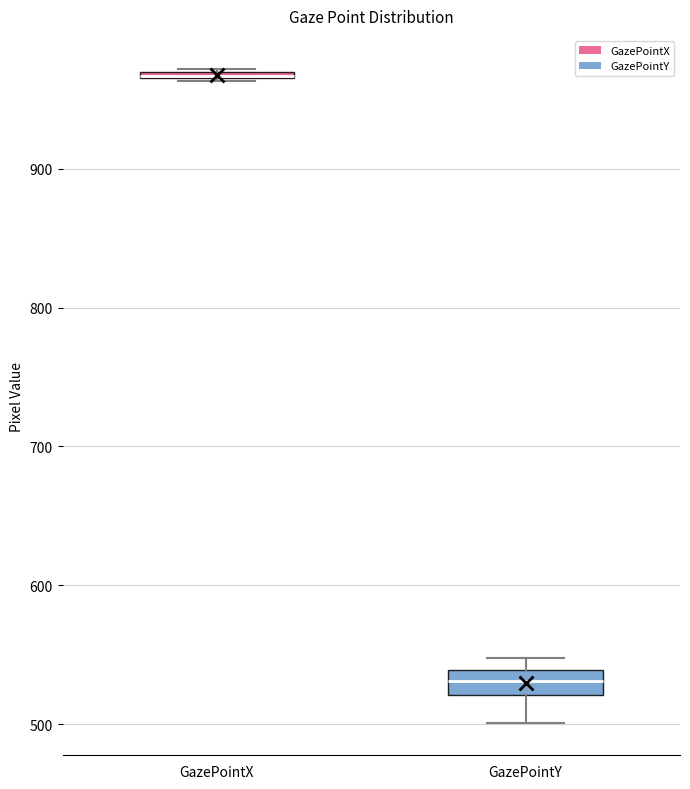

Where is the lower edge of the box for GazePointX on the y-axis? The values are not printed on the chart, so give them approximately, as read against the axis.

960